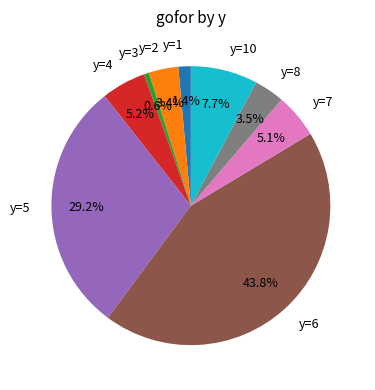

Approximately how many times larger is the value at y=5 compared to y=10?

3.8